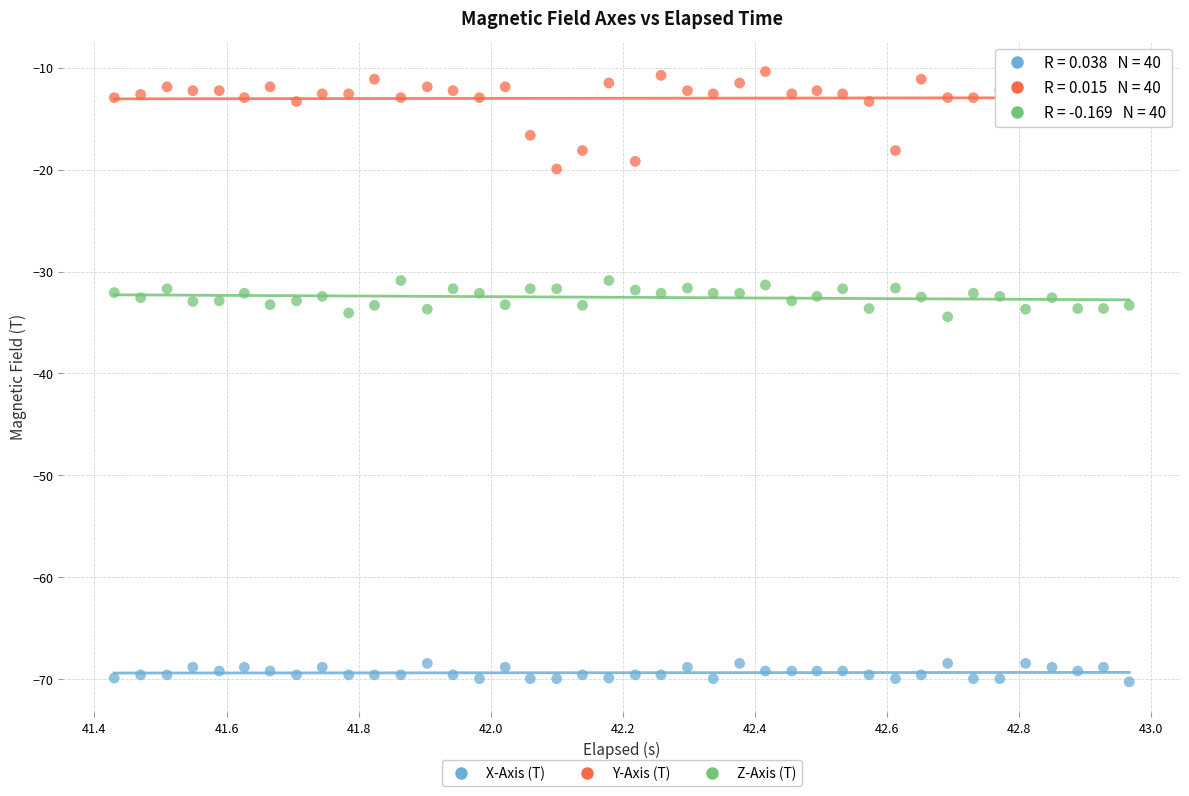

What is the X range (max minus min) for the scatter plot?

1.5